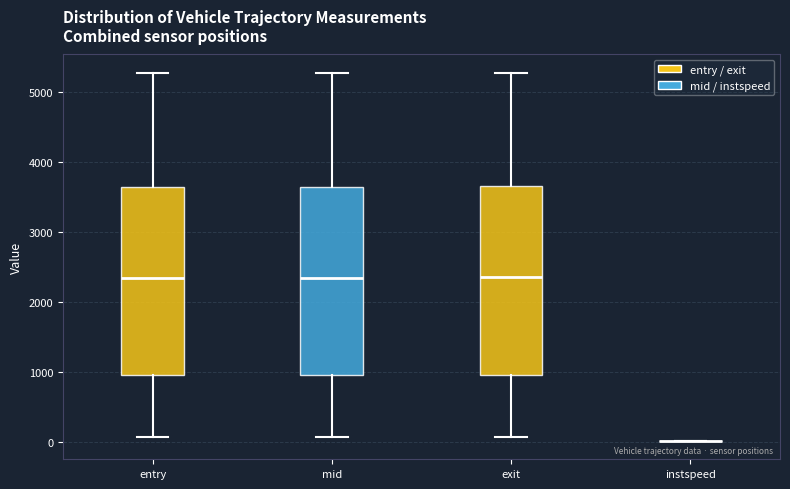

Where does the upper whisker of the box for mid end on the y-axis? The values are not printed on the chart, so give them approximately, as read against the axis.

5300